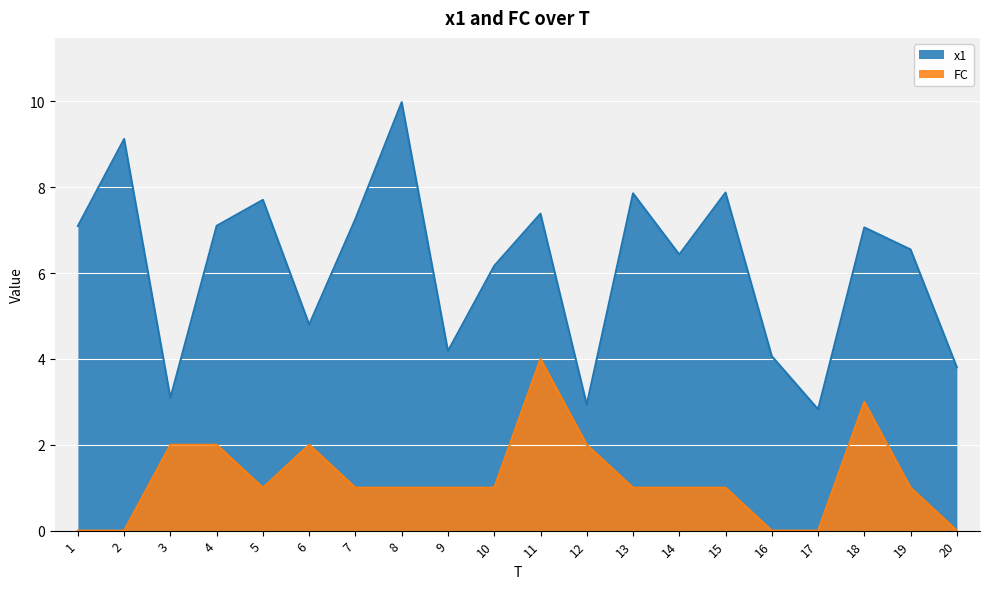

Rank the series by their average value, from lowest to highest.

FC, x1